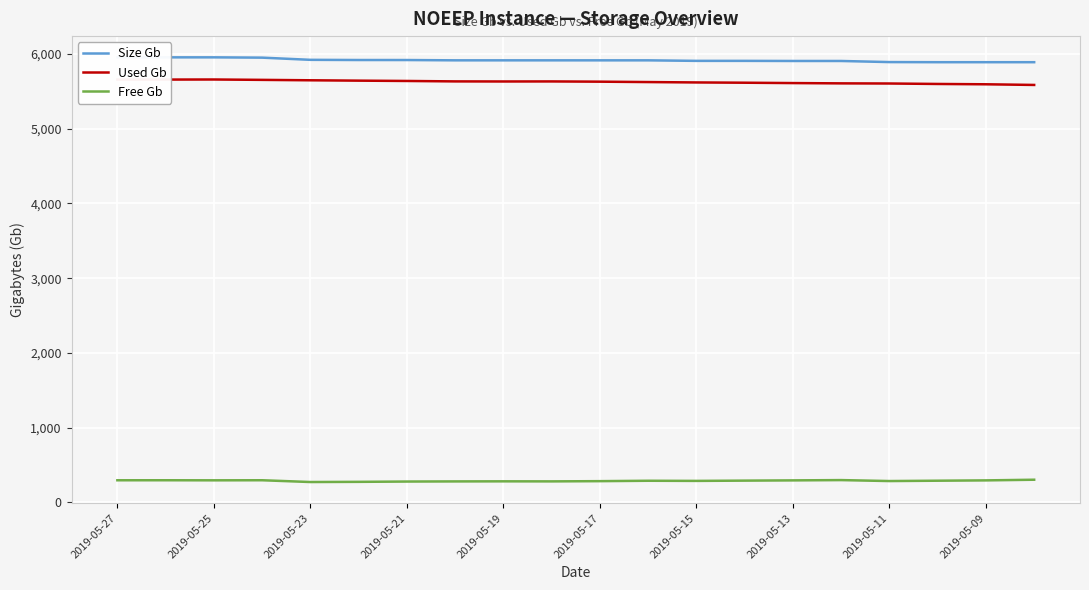

Which category has the highest value across all series?

2019-05-27